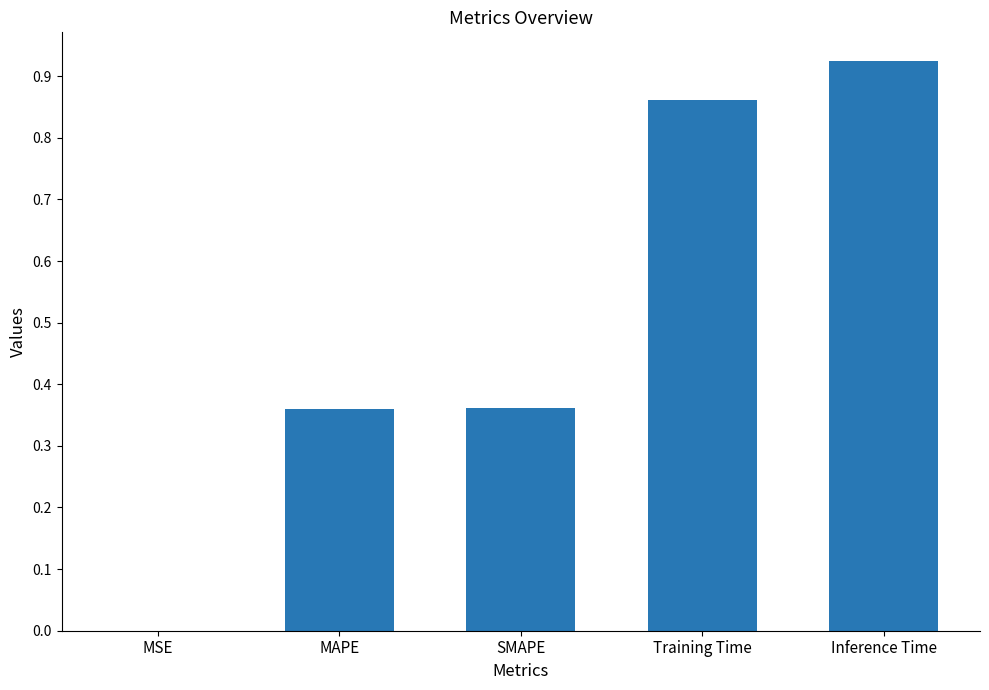

At which category does the chart reach its peak across all series?

Inference Time